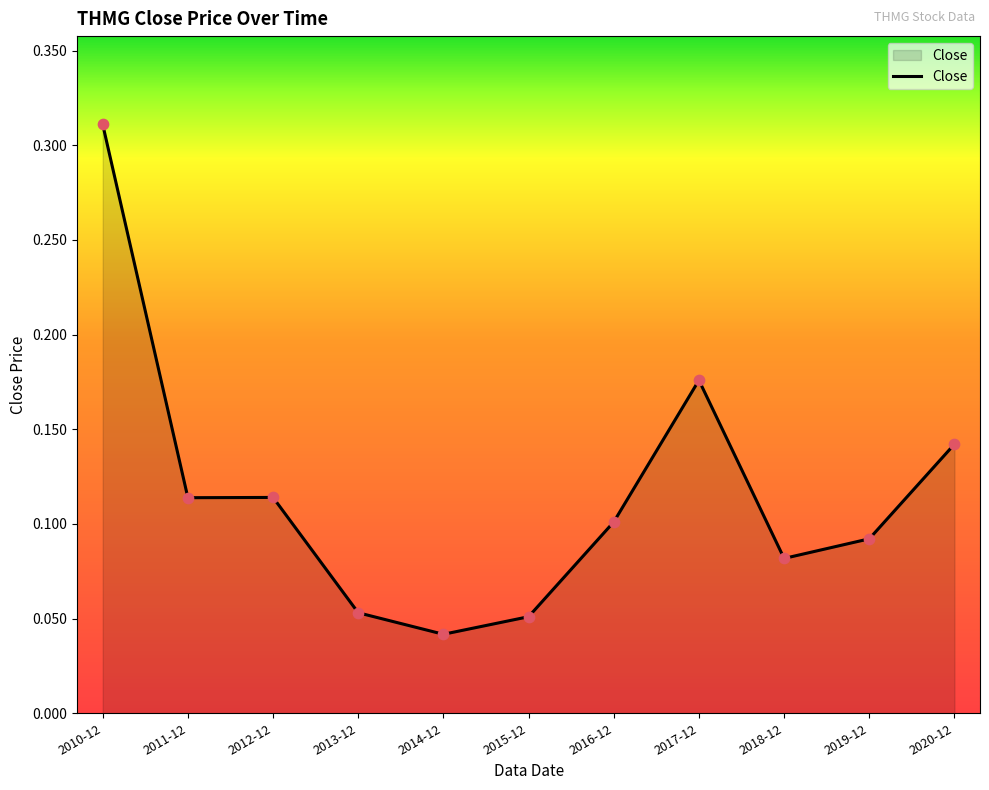

Between 2014-12 and 2020-12, which is larger?

2020-12